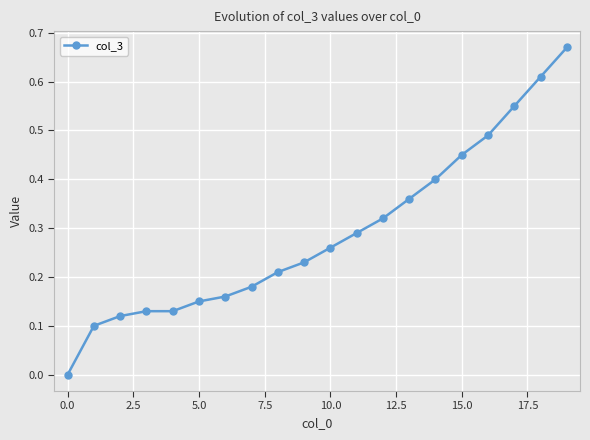

True or false: there are more than 2 points higher than both neighbors.

False